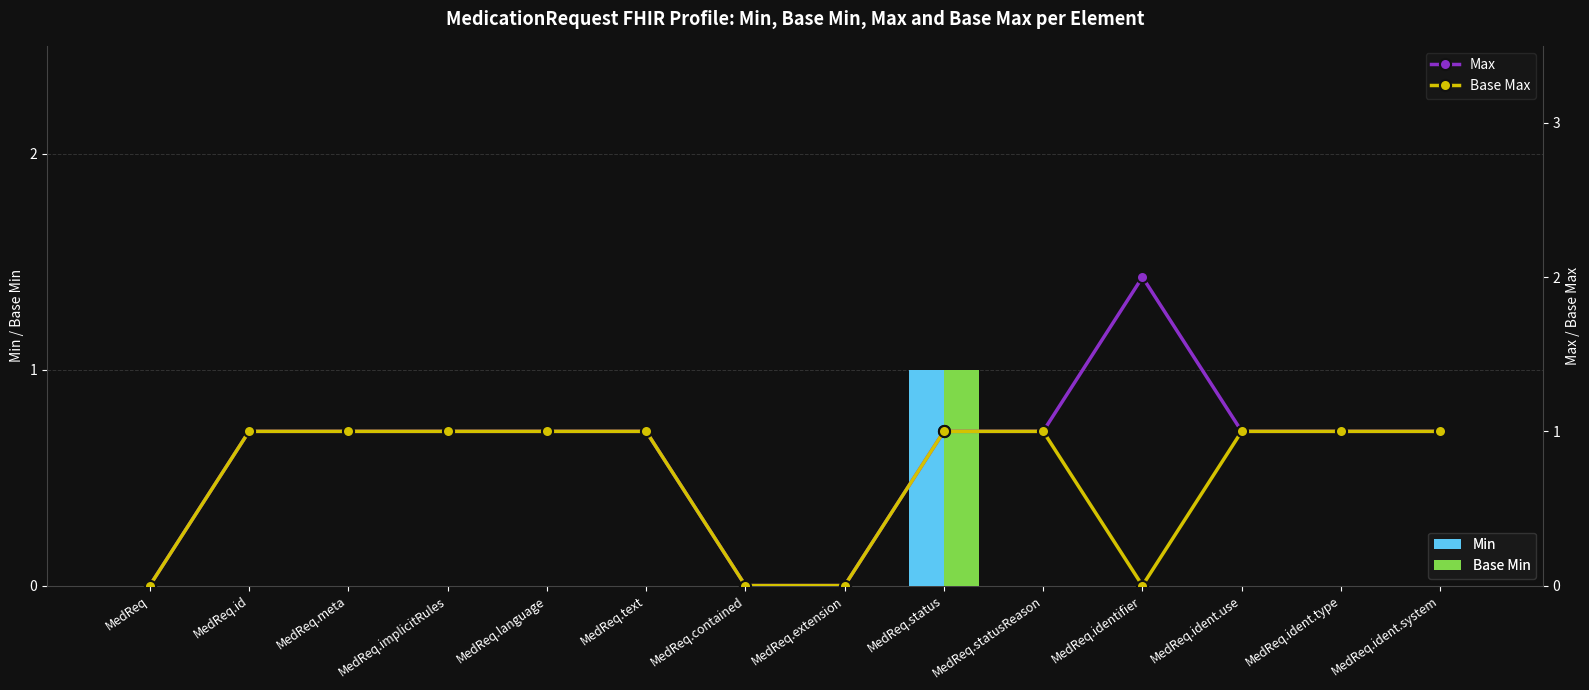

What is the sum of the Base Max values at MedReq.text and MedReq.contained?

1